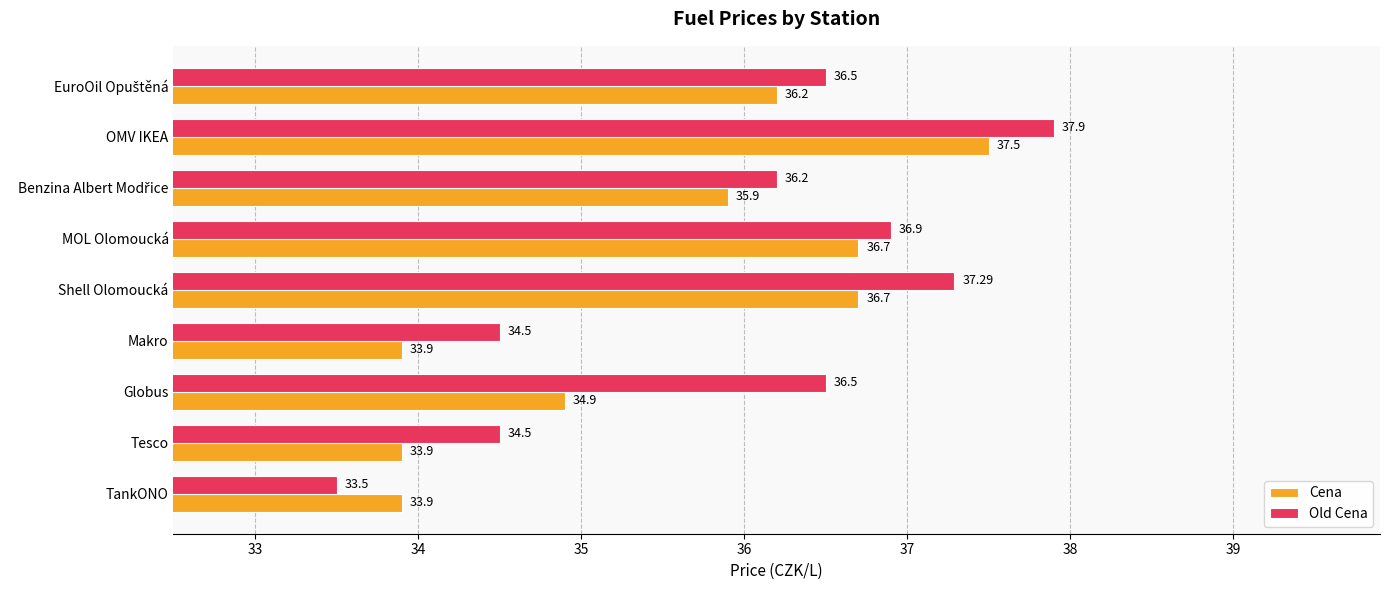

Which series has the largest total across all categories?

Old Cena